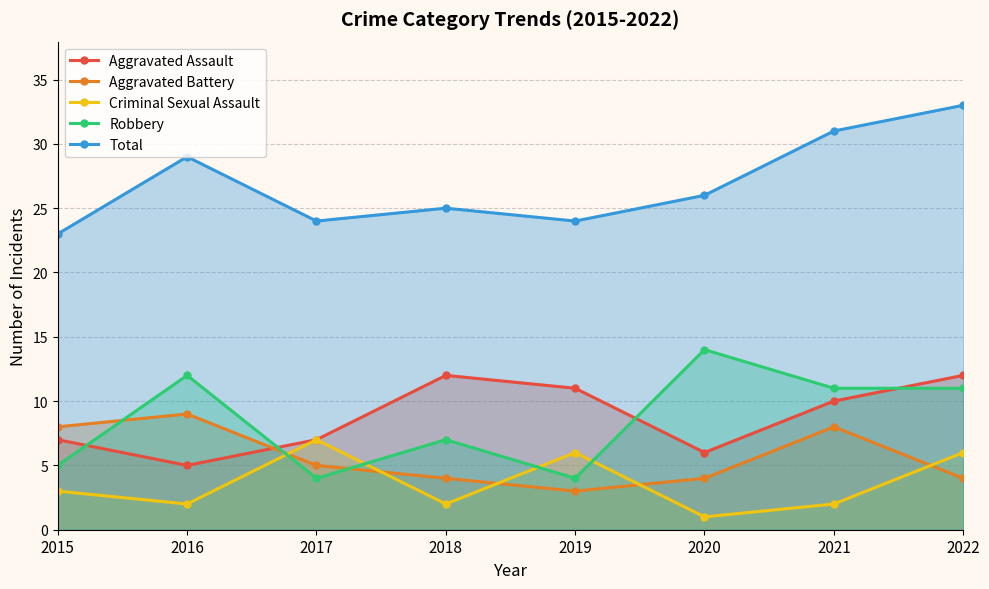

Reading left to right, transcribe all the data shown in this chart.

Aggravated Assault: 7	5	7	12	11	6	10	12
Aggravated Battery: 8	9	5	4	3	4	8	4
Criminal Sexual Assault: 3	2	7	2	6	1	2	6
Robbery: 5	12	4	7	4	14	11	11
Total: 23	29	24	25	24	26	31	33